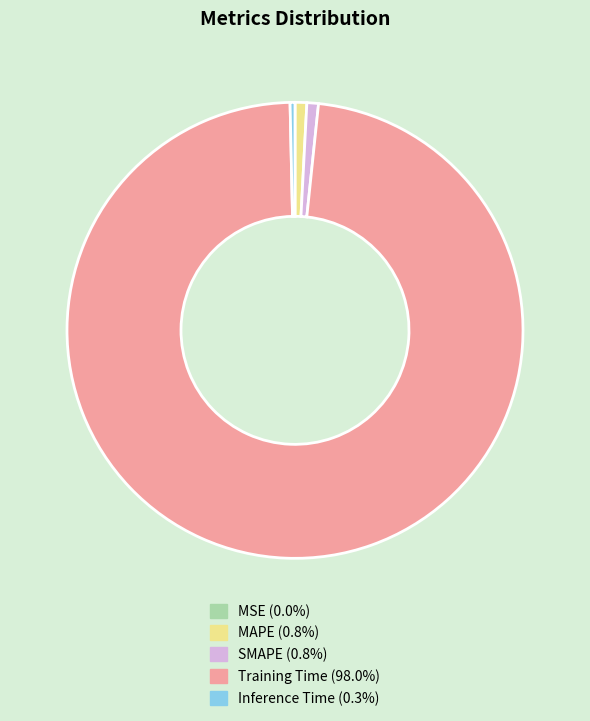

Which category has the biggest portion of the pie?

Training Time